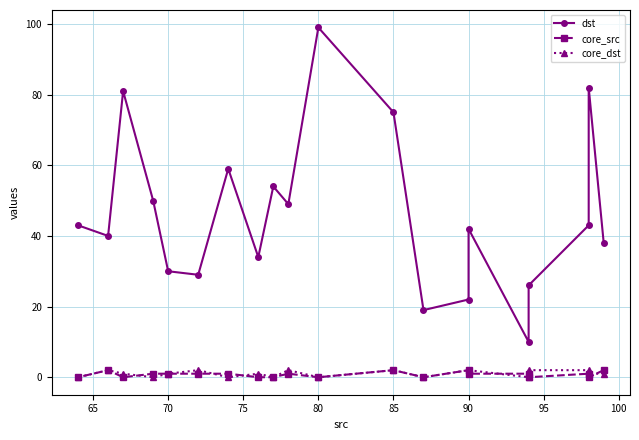

True or false: dst has a value of 147 at 65.

False